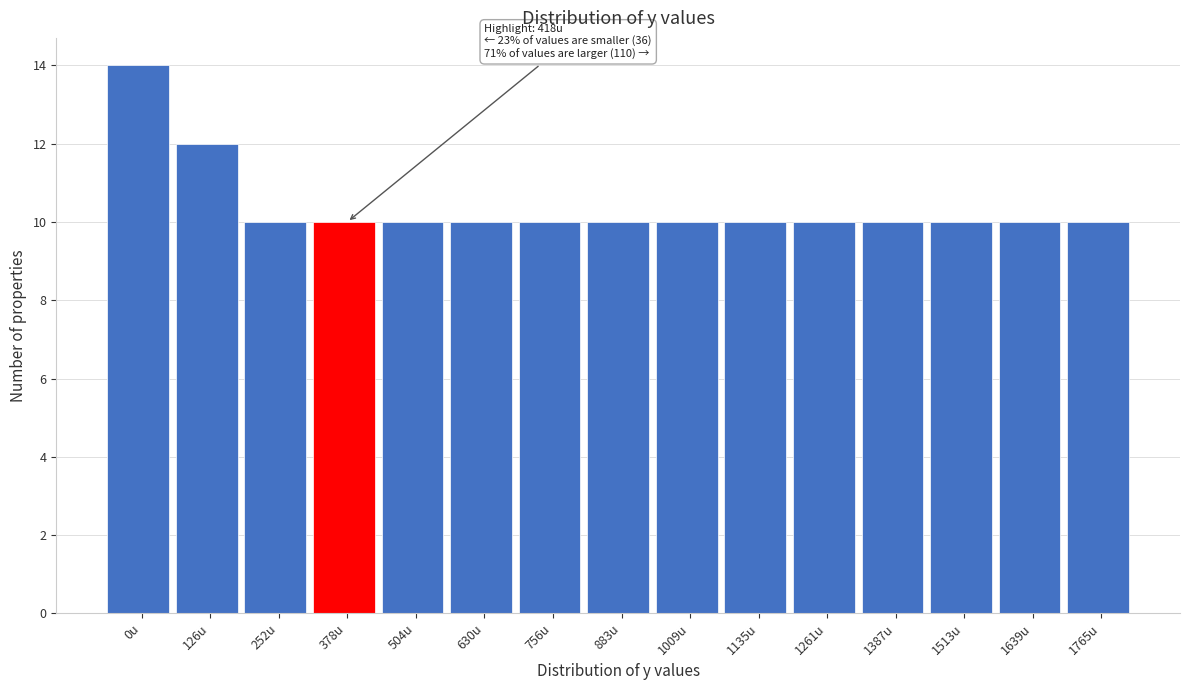

Reading left to right, what are all the values shown in this chart?

0u=14	126u=12	252u=10	378u=10	504u=10	630u=10	756u=10	883u=10	1009u=10	1135u=10	1261u=10	1387u=10	1513u=10	1639u=10	1765u=10